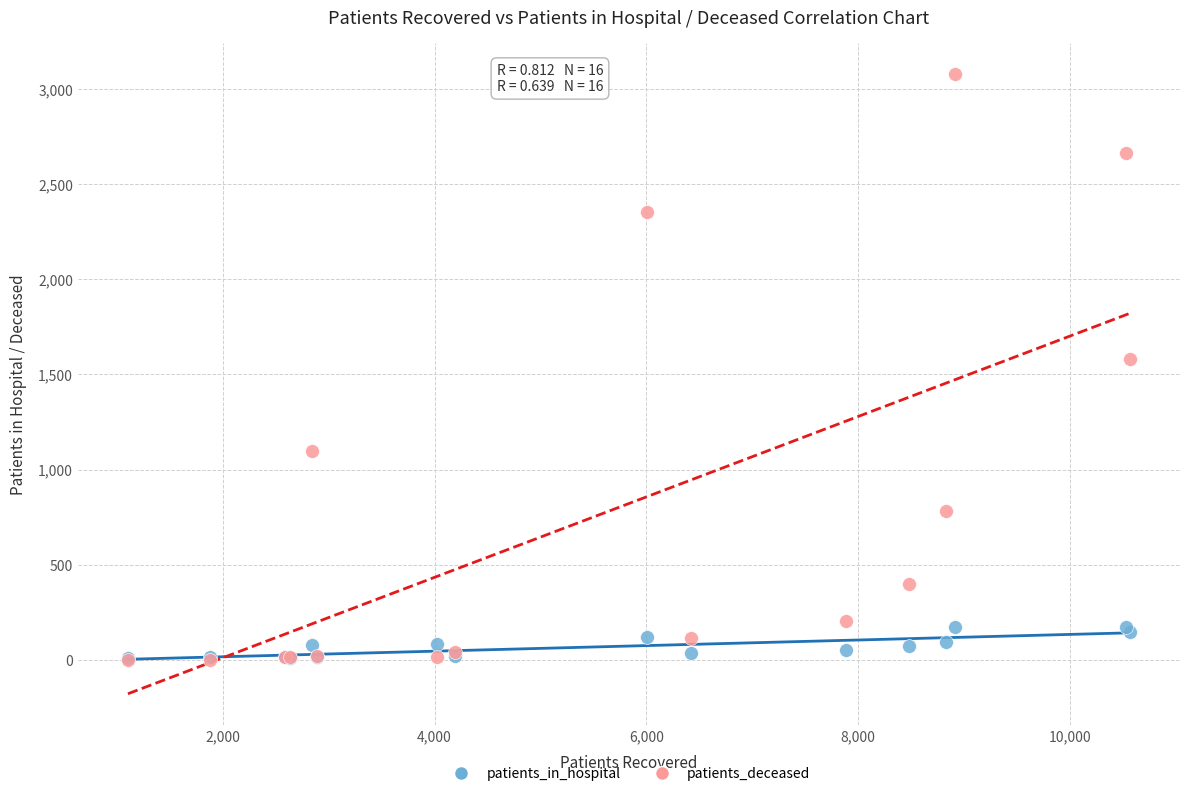

Which series has the largest Y range (max minus min)?

patients_deceased